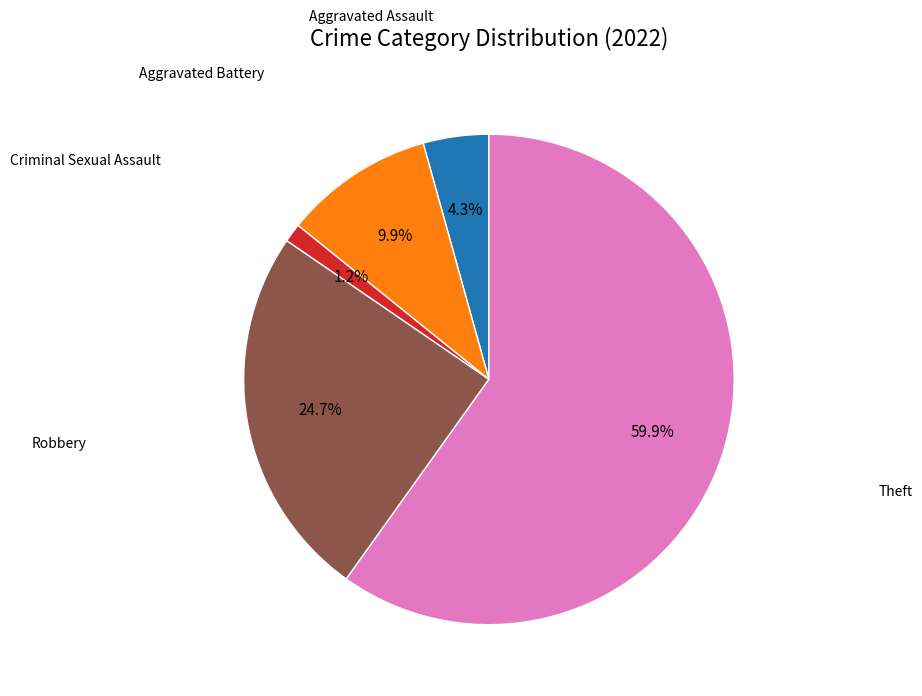

To the nearest percent, what is the average slice percentage?

20%